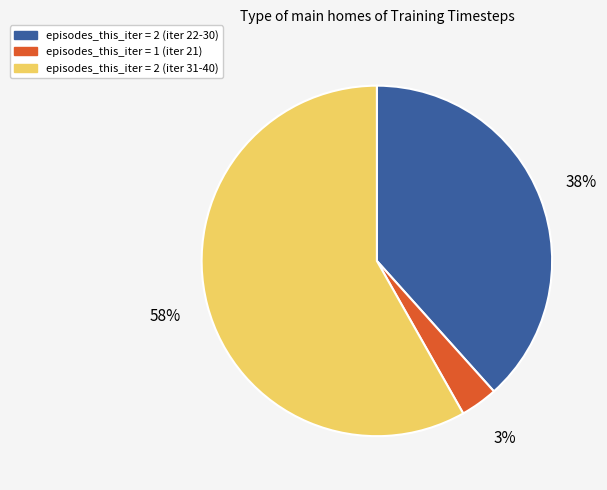

True or false: episodes_this_iter = 2 (iter 31-40) accounts for 73% of the total.

False